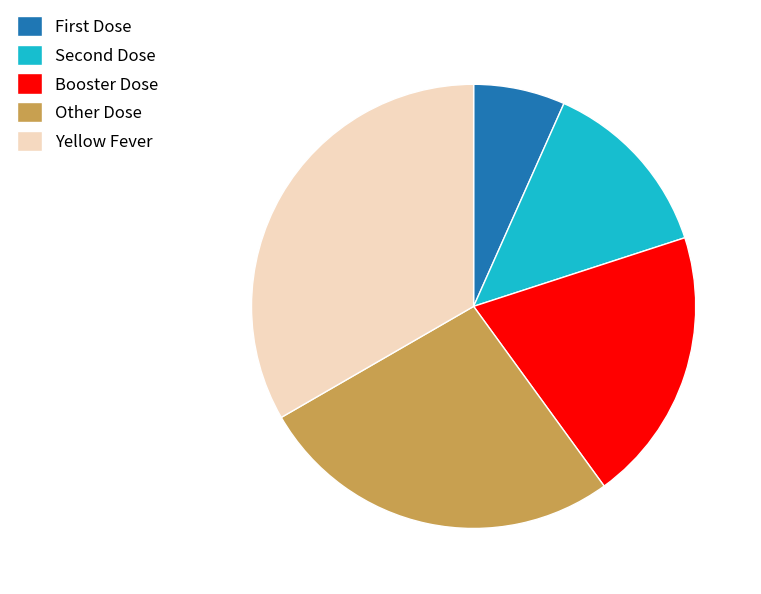

How many segments does this pie chart have?

5